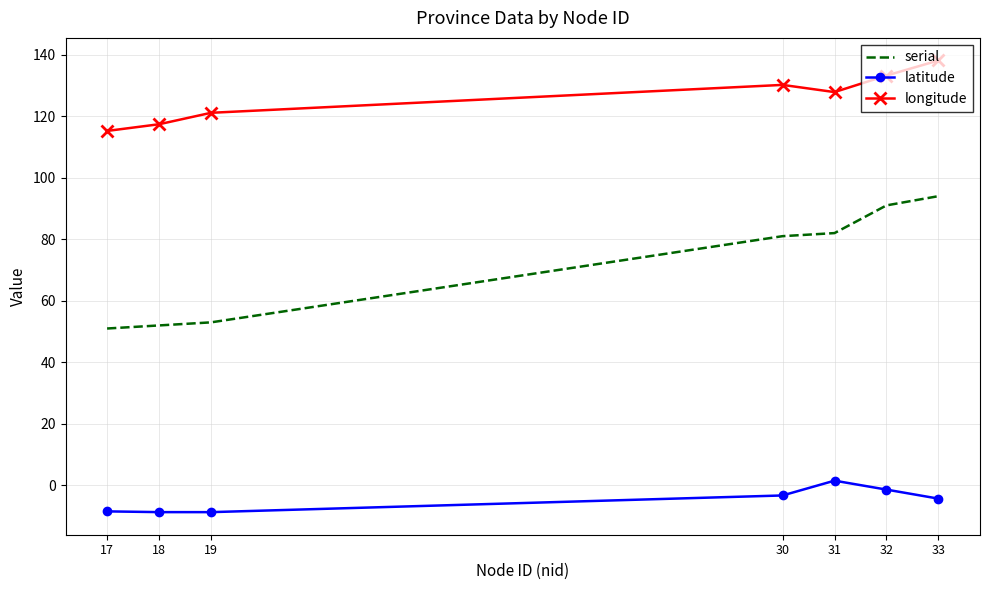

True or false: latitude and serial intersect in this chart.

False